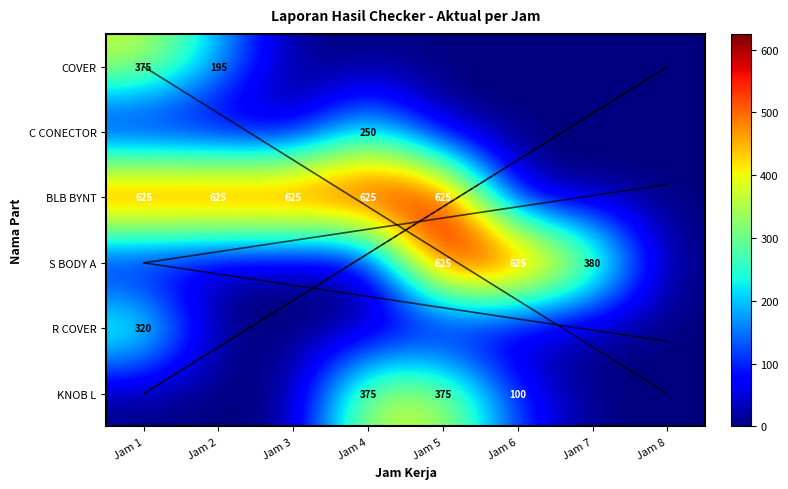

The COVER series shows 375 at Jam 1. True or false?

True